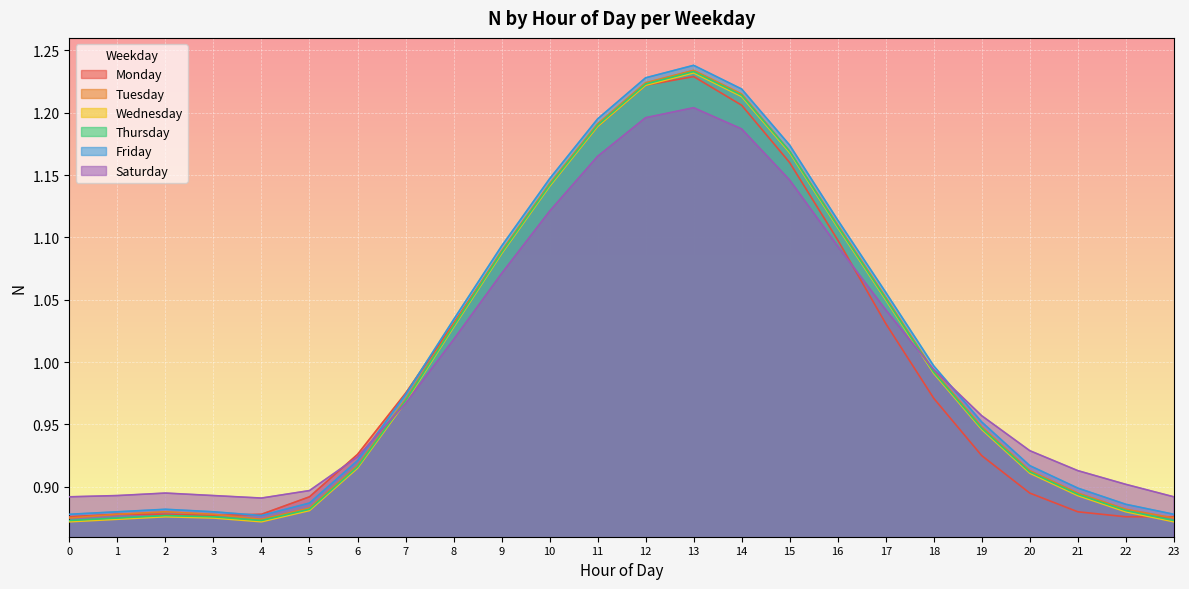

At which category is the sum across all series the highest?

13